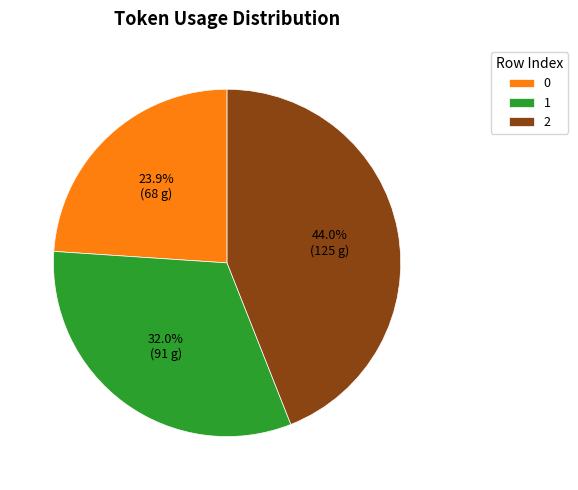

To the nearest percent, what is the difference between the 2 and 0 slice percentages?

20%